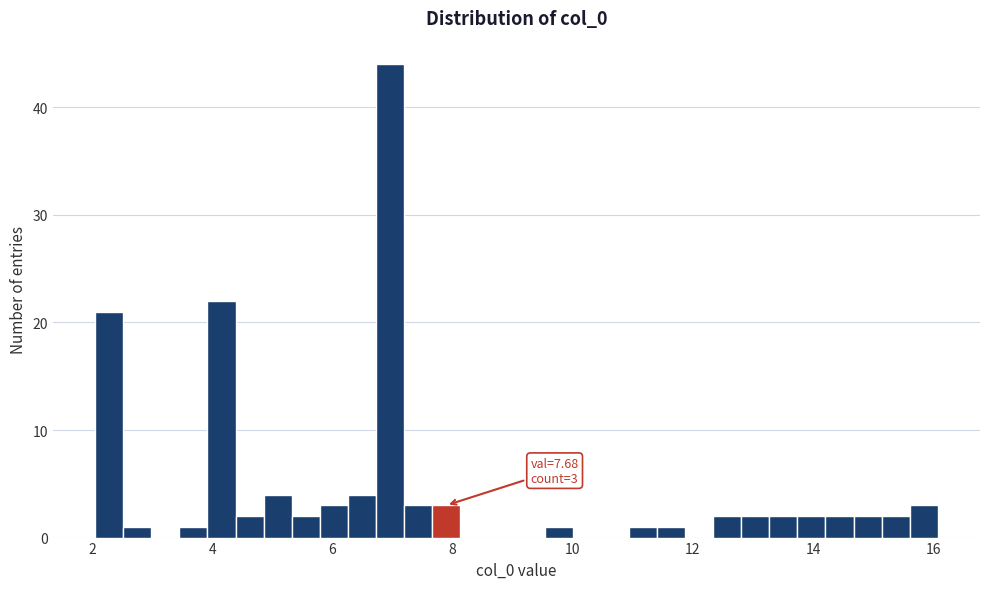

Read against the x-axis, roughly where is the centre of the tallest bar?

7.0